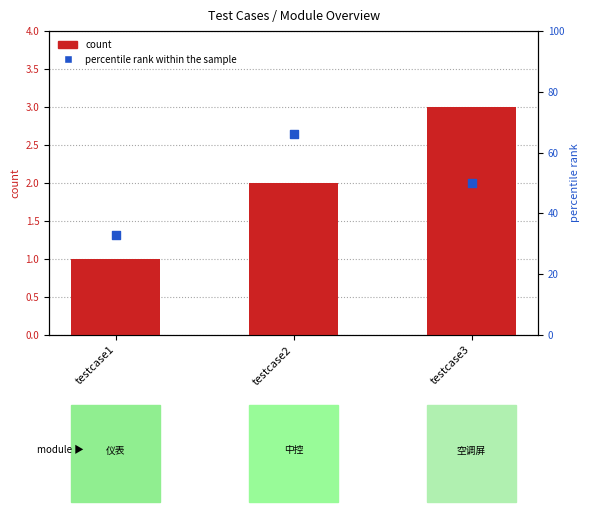

Is the value of Id (count) at testcase2 greater than the value of percentile rank within sample at testcase2?

No